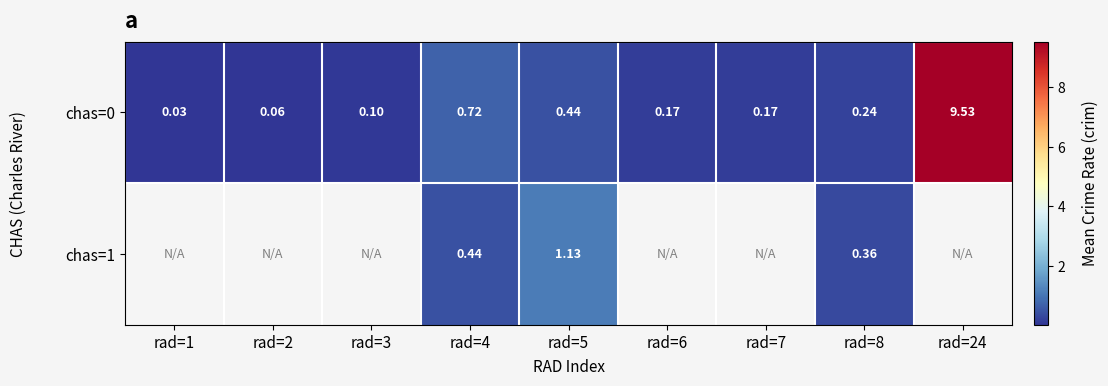

Where is chas=0 nearest to the value 4?

rad=4